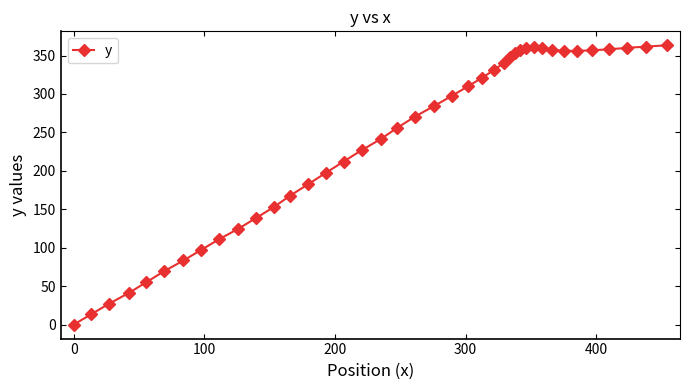

How many positive values are there?

39